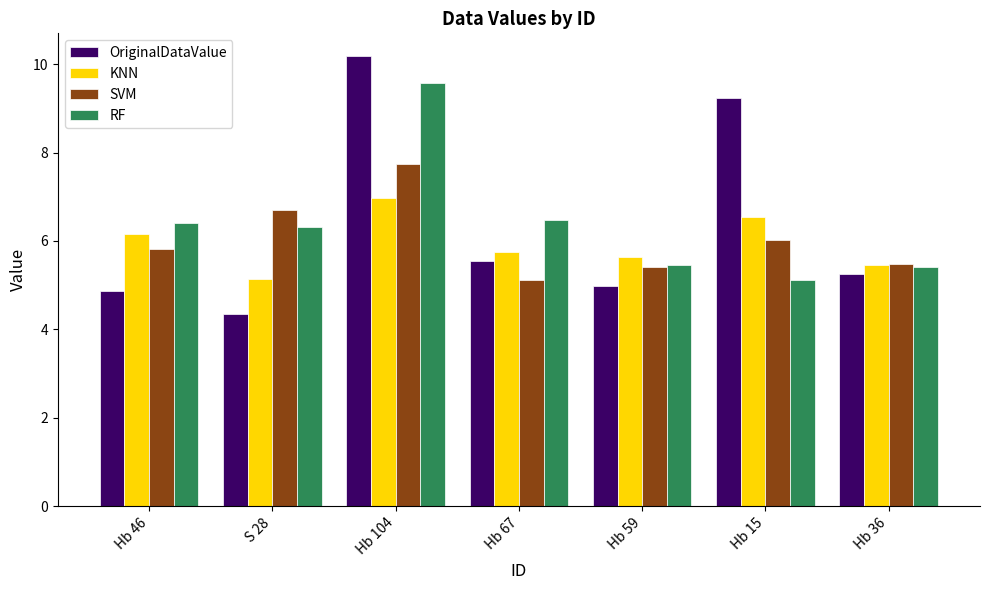

Between Hb 59 and Hb 15, which series saw the biggest shift?

OriginalDataValue